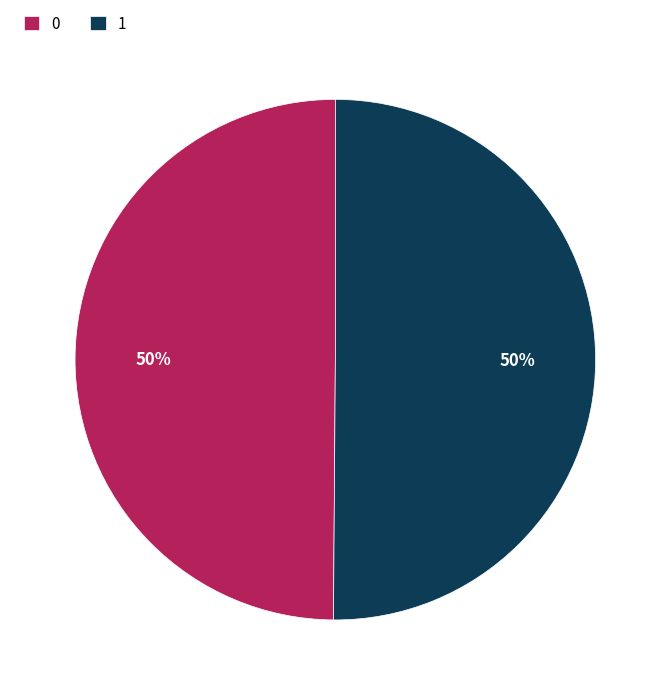

Do 0 and 1 together represent more than half of the pie?

Yes